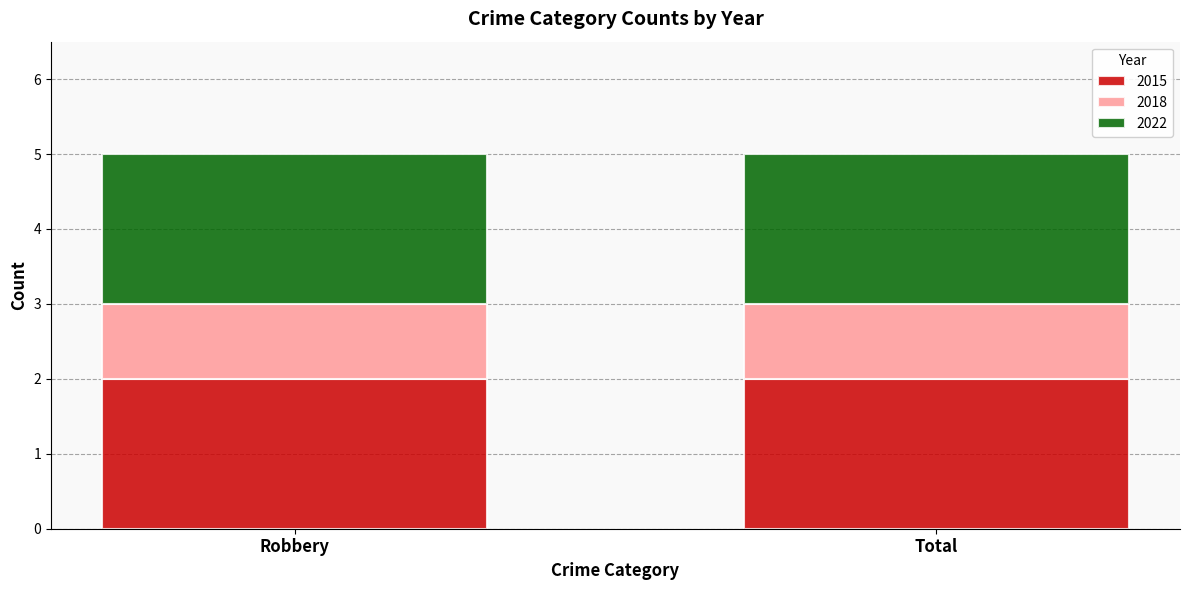

What is the total value across all series at Robbery?

5